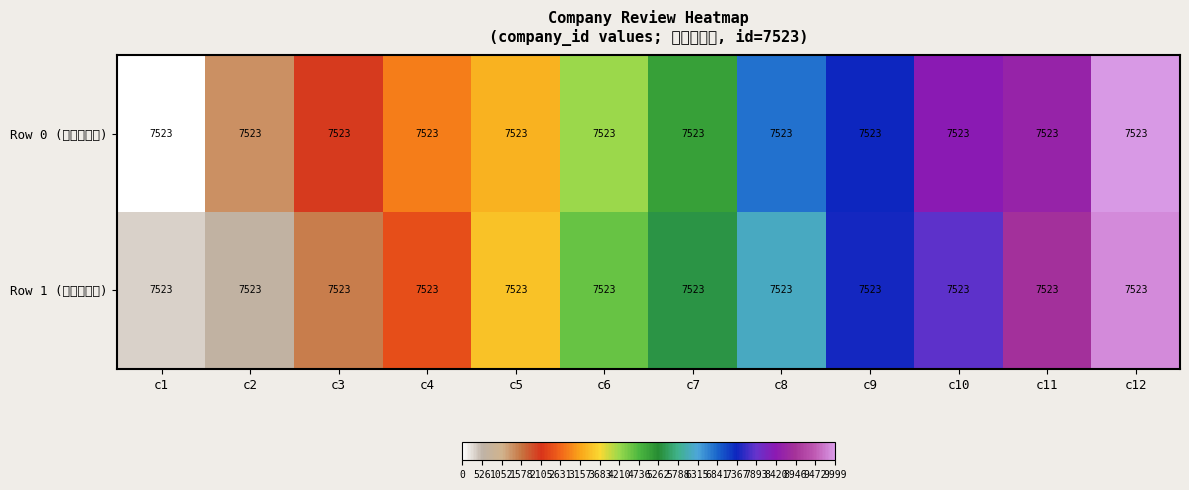

List the series in order of their peak value, lowest first.

Row 1 (퓨쳐아이넷), Row 0 (퓨쳐아이넷)